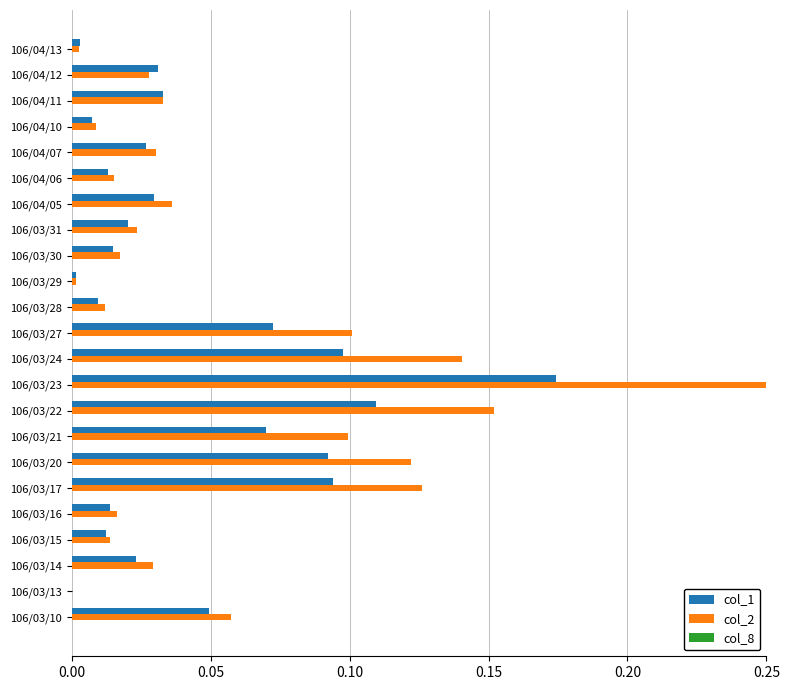

Which series has the widest spread of values?

col_2